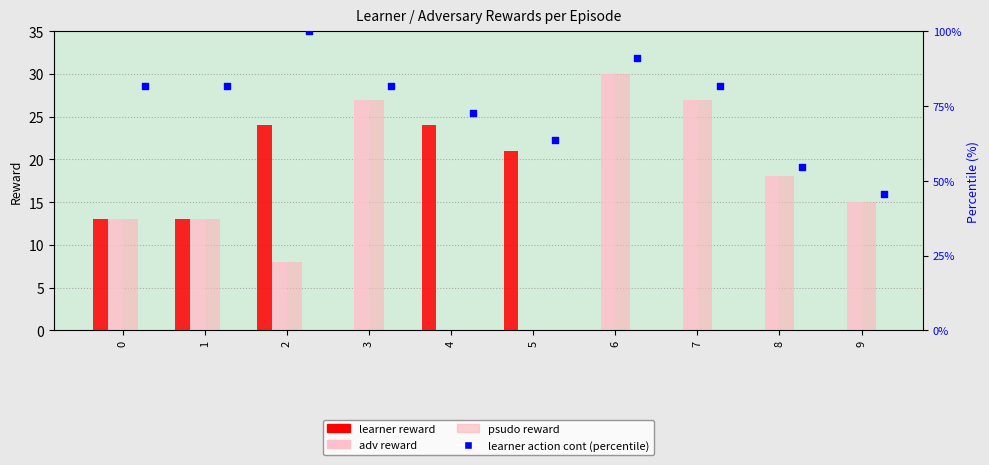

Is the value of psudo reward at 2 greater than the value of adv reward at 1?

No